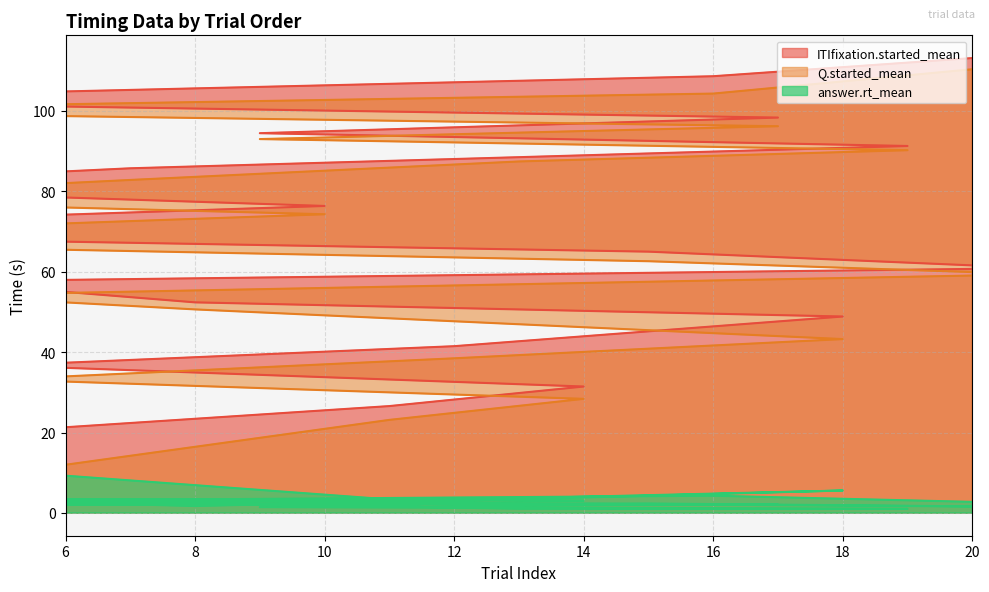

Is it true that answer.rt_mean equals 4.3 at 16?

True